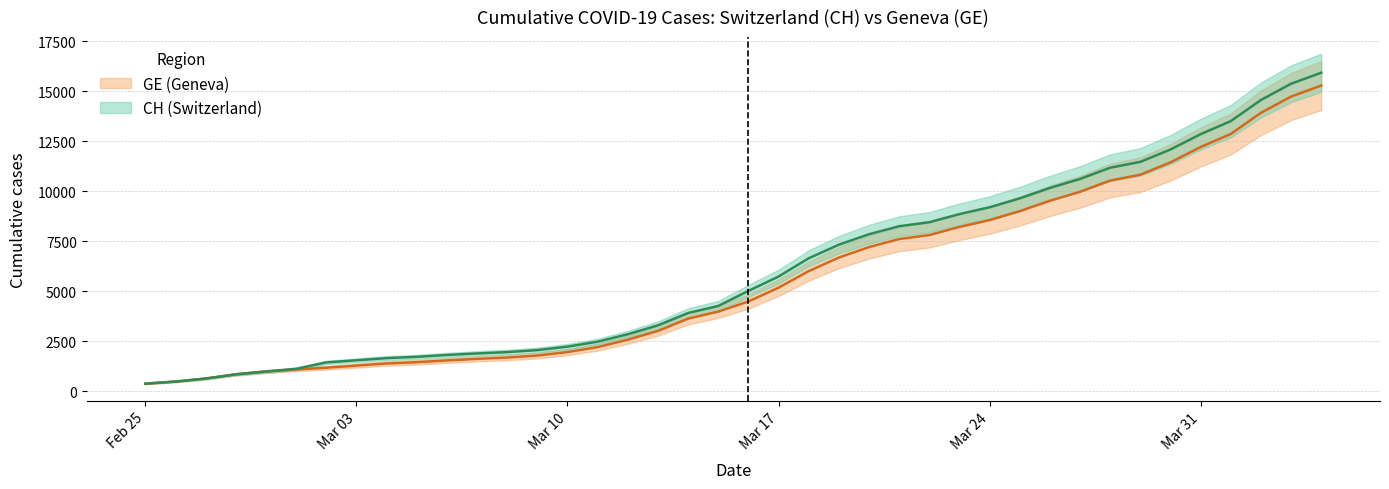

List the series in order of their overall mean, highest first.

CH, GE